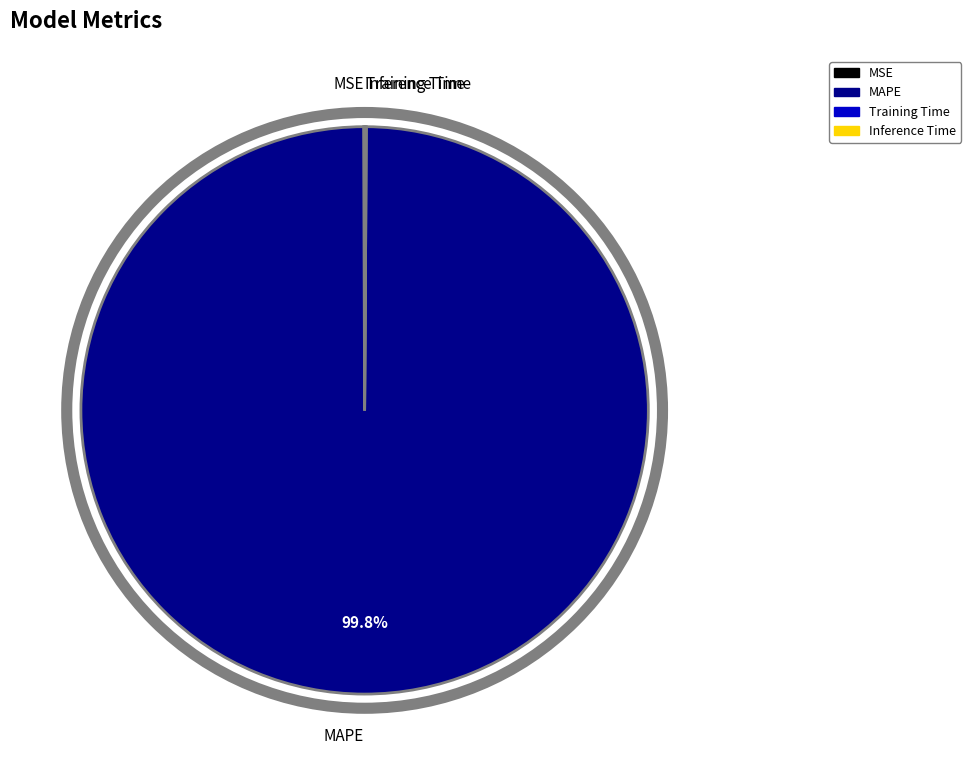

Which category has the biggest portion of the pie?

MAPE